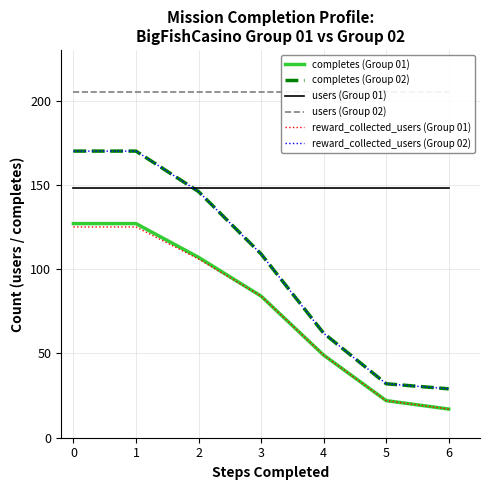

What position from the right is 5?

1